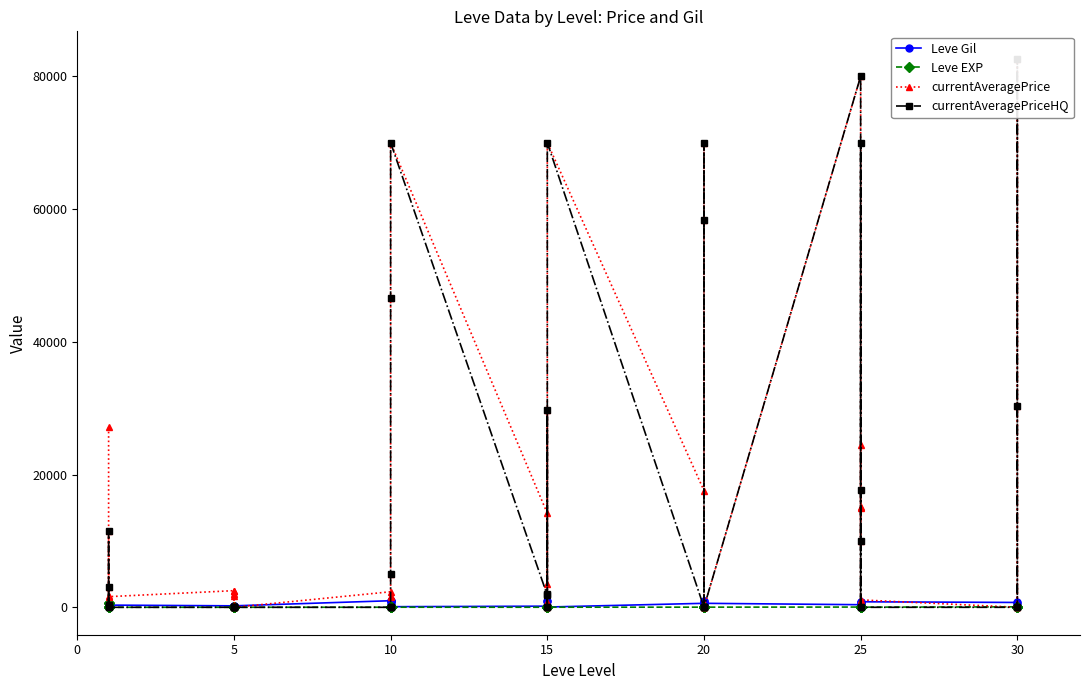

Where does the Leve EXP series first go above 13?

5